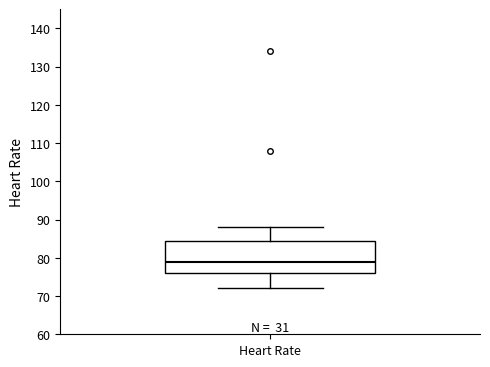

Where is the upper edge of the box for Heart Rate on the y-axis? The values are not printed on the chart, so give them approximately, as read against the axis.

85